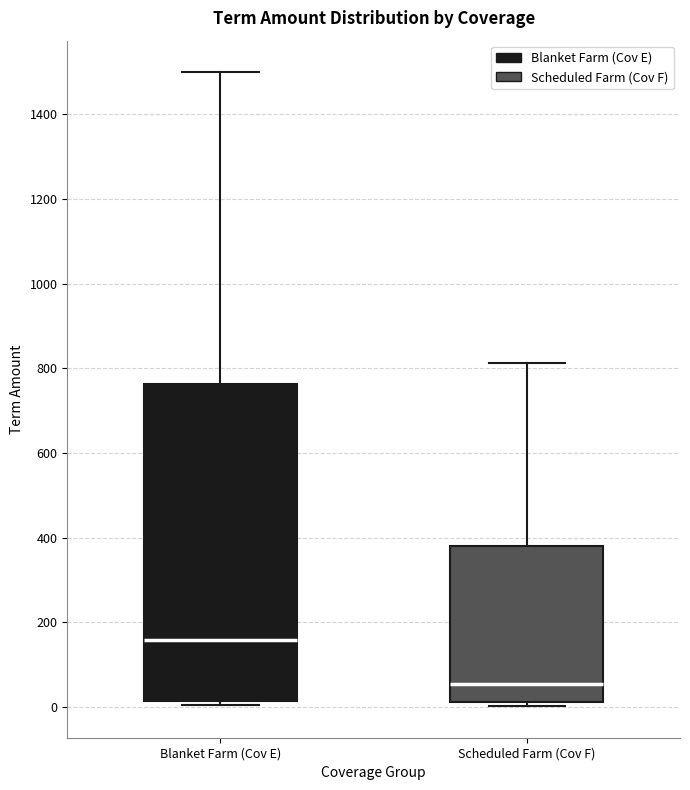

Which box's median line is the highest?

Blanket Farm (Cov E)